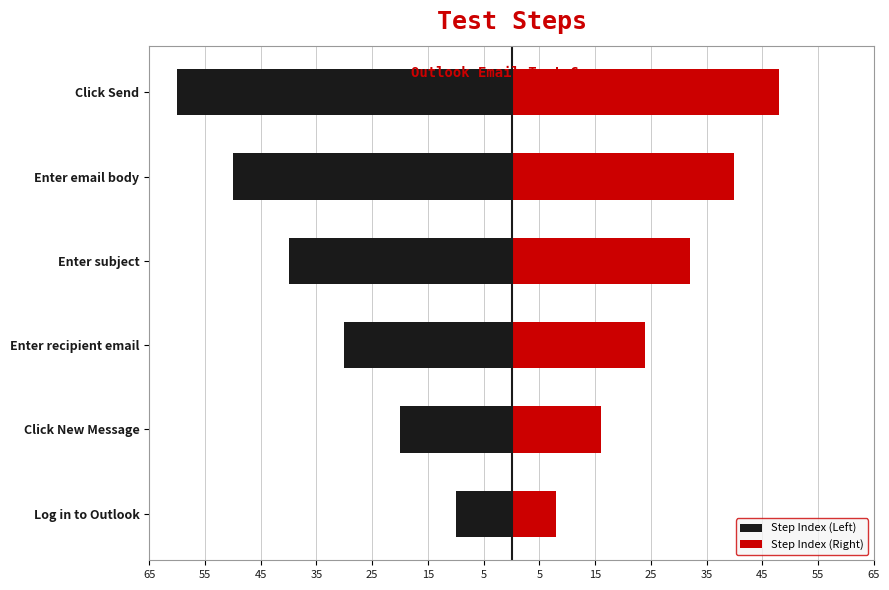

What is the average value of the Step Index (Right) series?

28